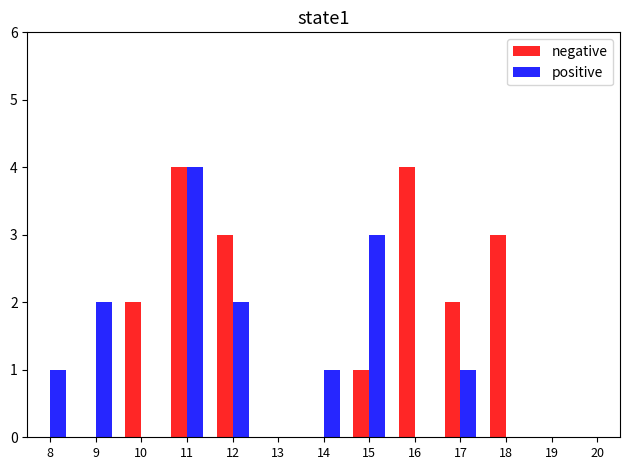

Reading left to right, transcribe all the data shown in this chart.

negative: 8=0	9=0	10=2	11=4	12=3	13=0	14=0	15=1	16=4	17=2	18=3	19=0	20=0
positive: 8=1	9=2	10=0	11=4	12=2	13=0	14=1	15=3	16=0	17=1	18=0	19=0	20=0